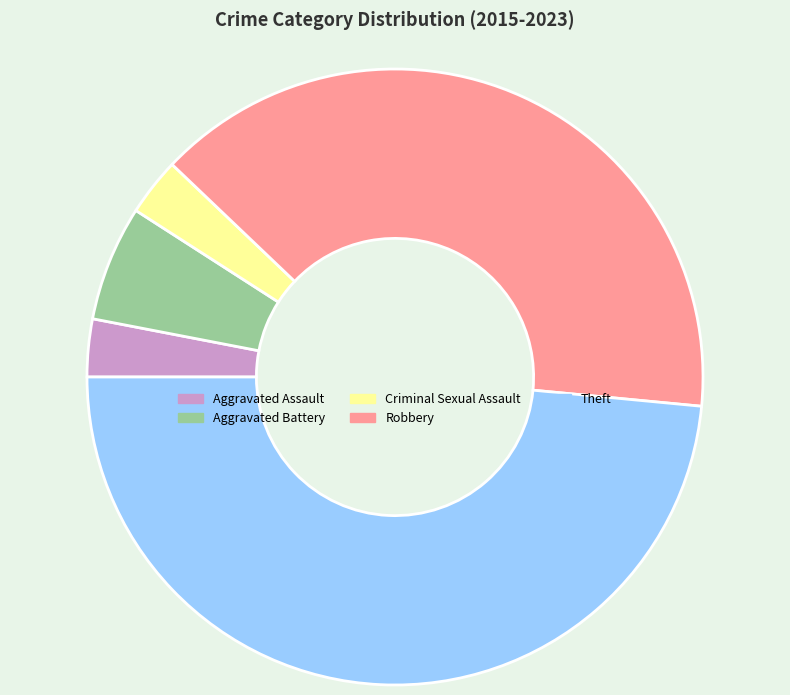

Which slice is the largest?

Theft